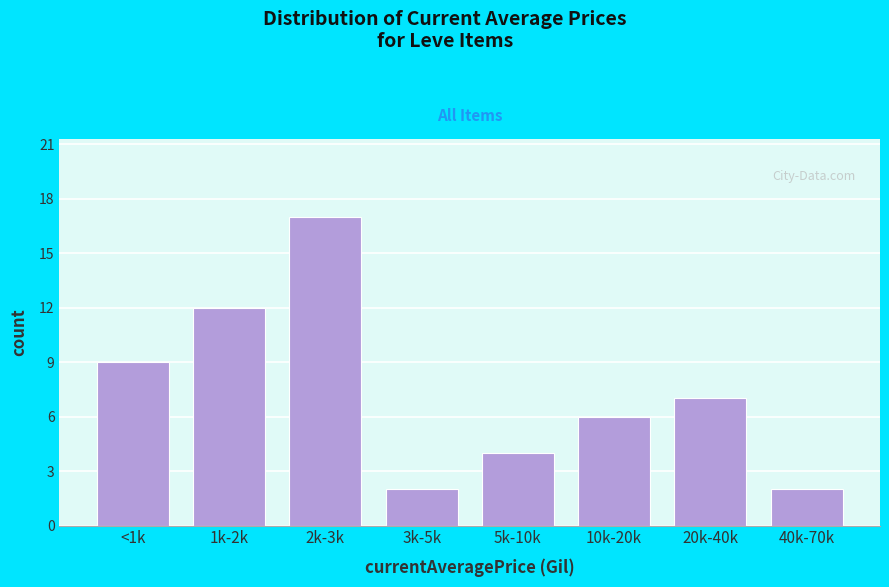

Reading left to right, extract all data points from this chart.

9	12	17	2	4	6	7	2